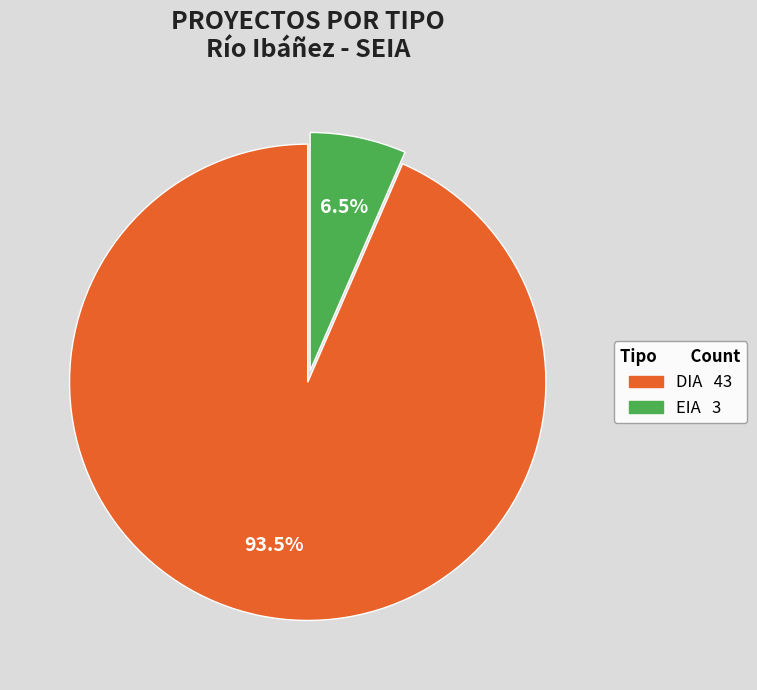

Which has a higher value, EIA or DIA?

DIA